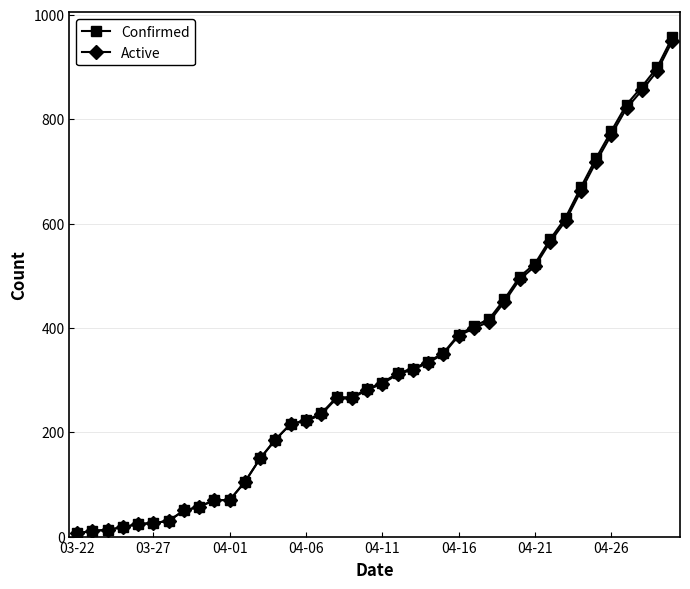

What is the maximum value for Active?

950